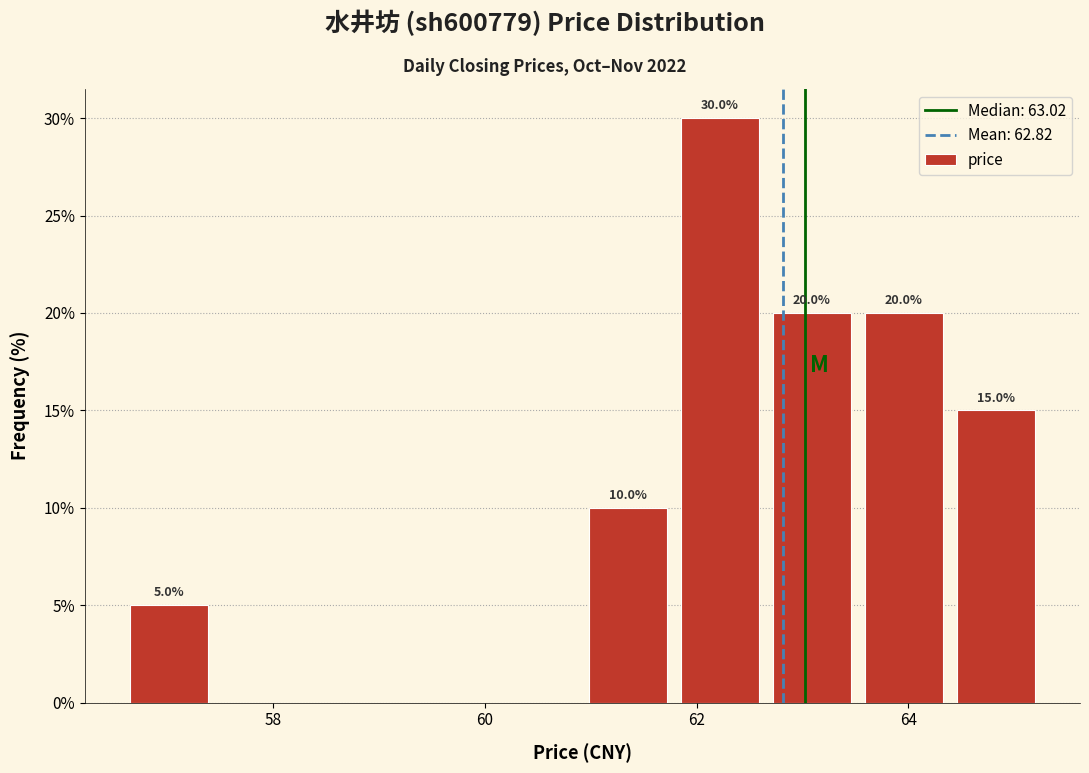

Over which range of the x-axis is the bar tallest?

61.8 to 62.6